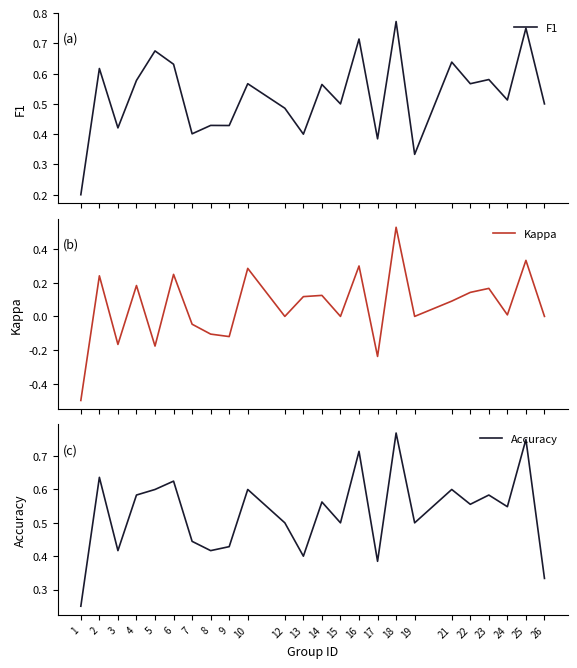

Which category has the highest value in the F1 series?

18